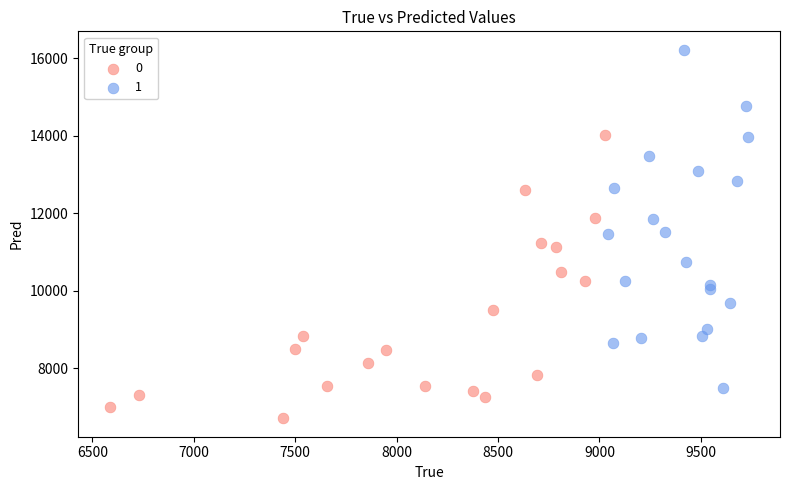

Which series contains the lowest Y value?

0